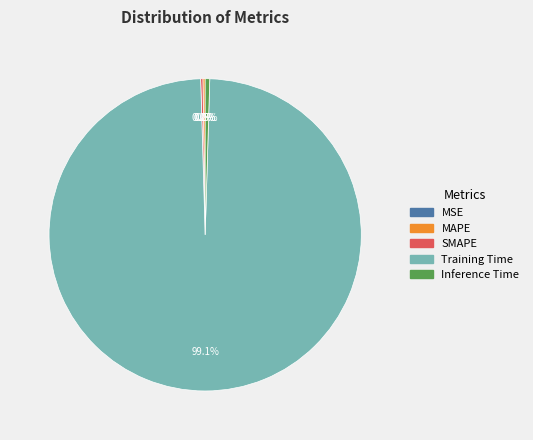

What is the majority slice?

Training Time